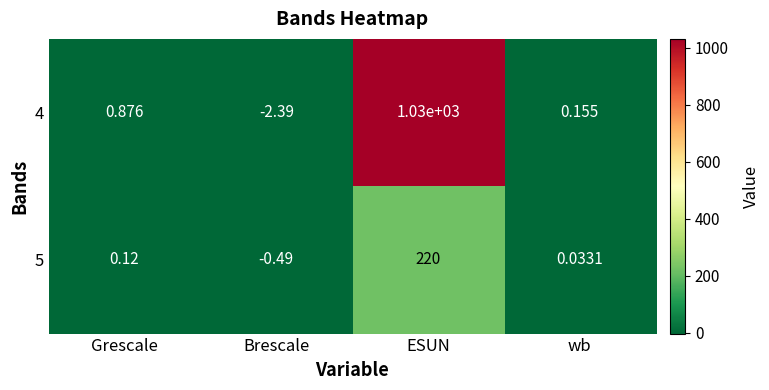

At which label is 5 closest to 109?

Grescale